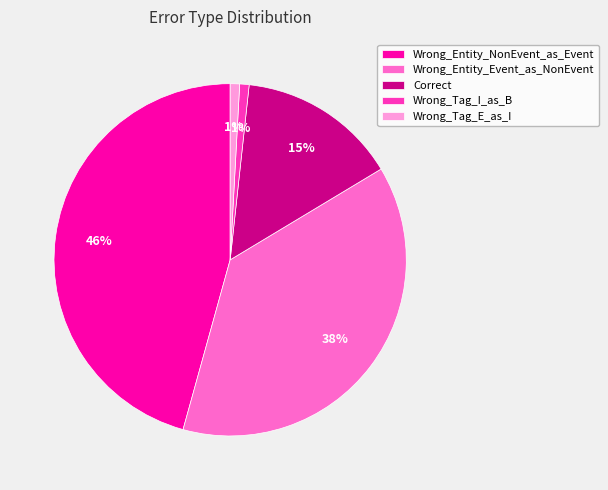

What is the largest slice in the pie chart?

Wrong_Entity_NonEvent_as_Event